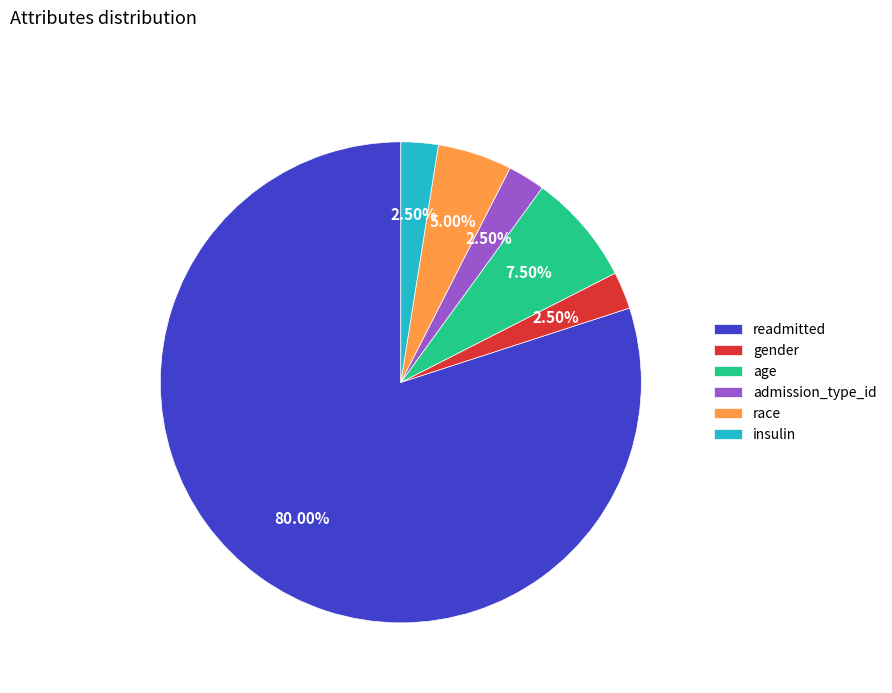

Which category has the biggest portion of the pie?

readmitted